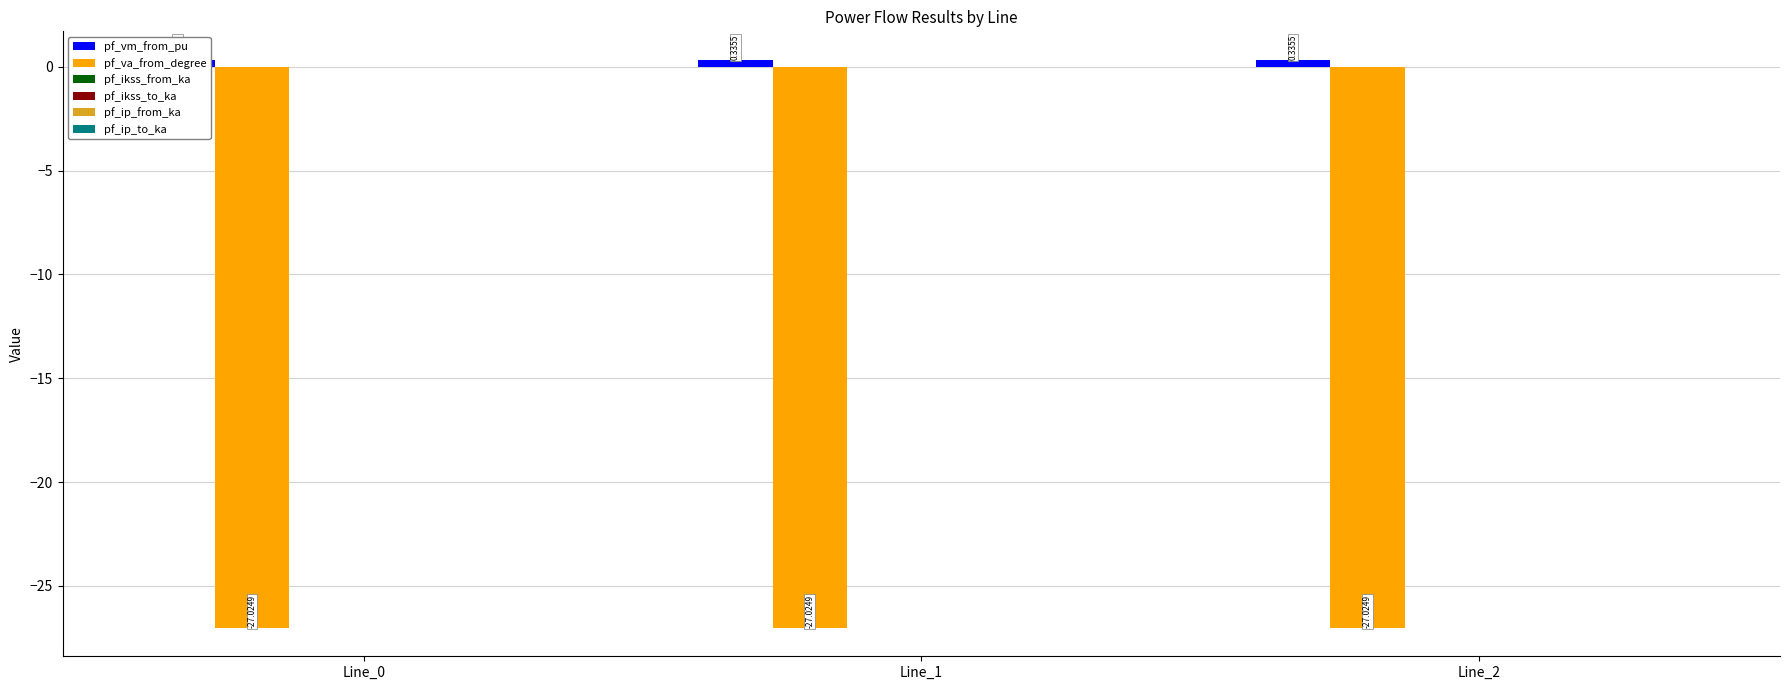

What are all the series names shown in the legend?

pf_vm_from_pu, pf_va_from_degree, pf_ikss_from_ka, pf_ikss_to_ka, pf_ip_from_ka, pf_ip_to_ka